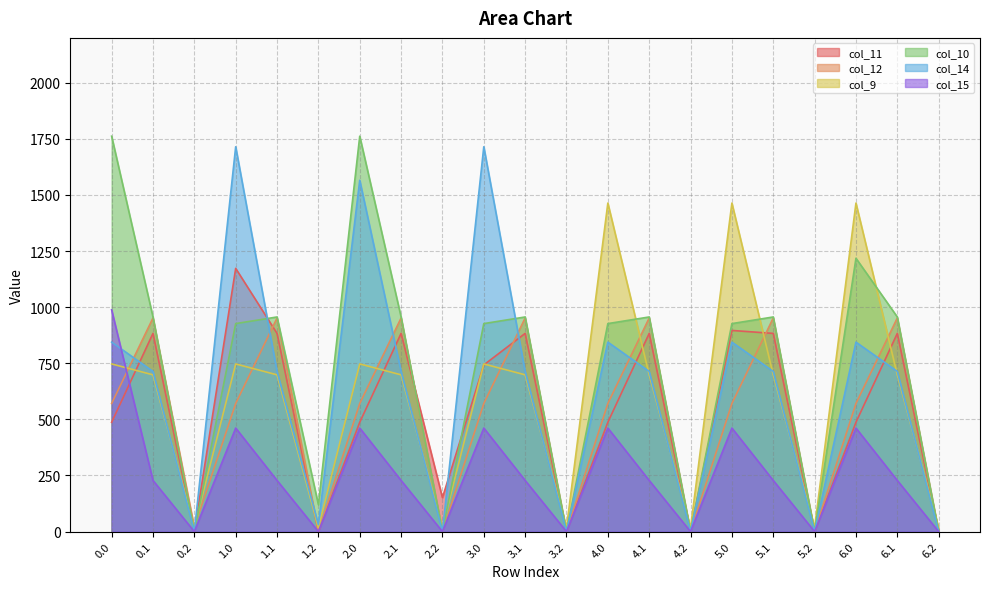

At which label does col_9 reach its peak?

4.0